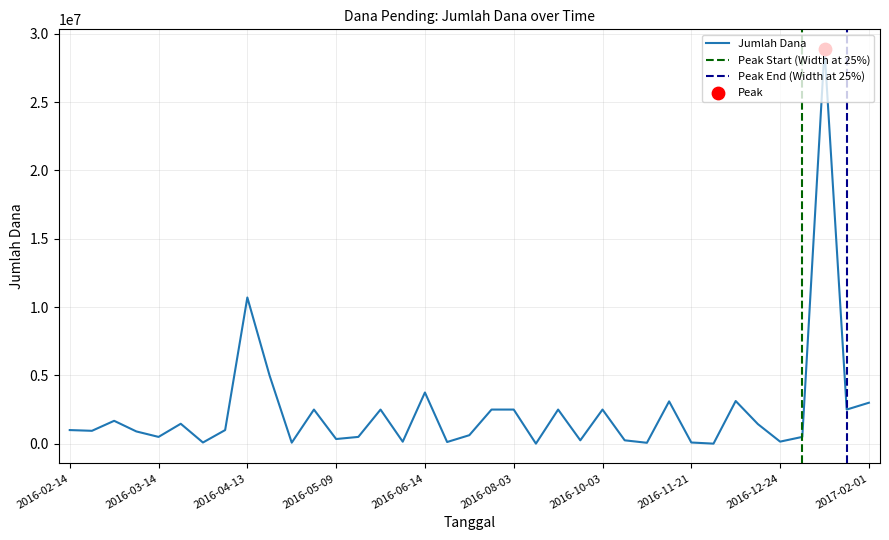

Which has a higher value, 2016-03-14 or 2016-05-09?

2016-03-14